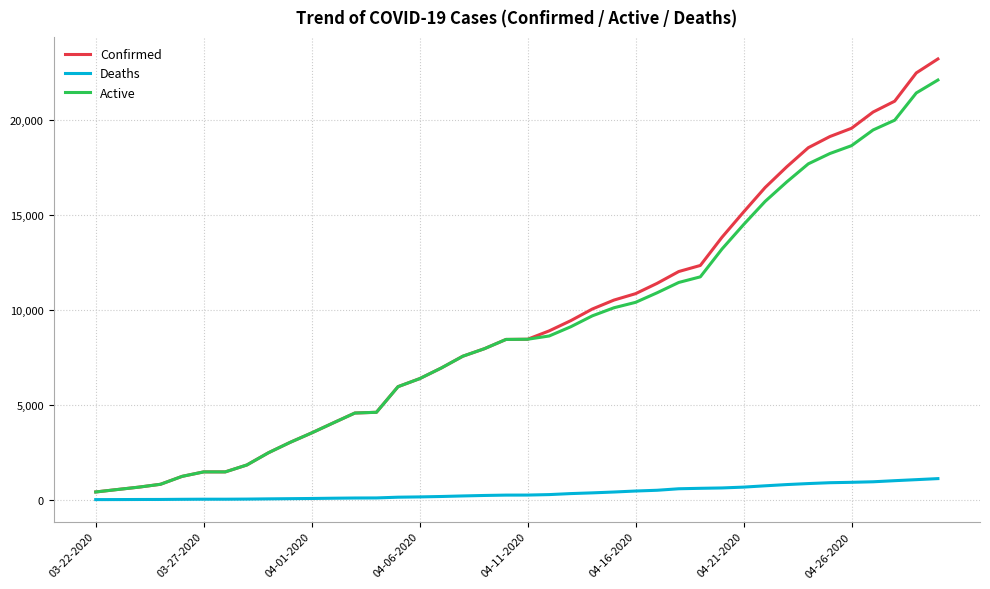

Which series has the widest spread of values?

Confirmed